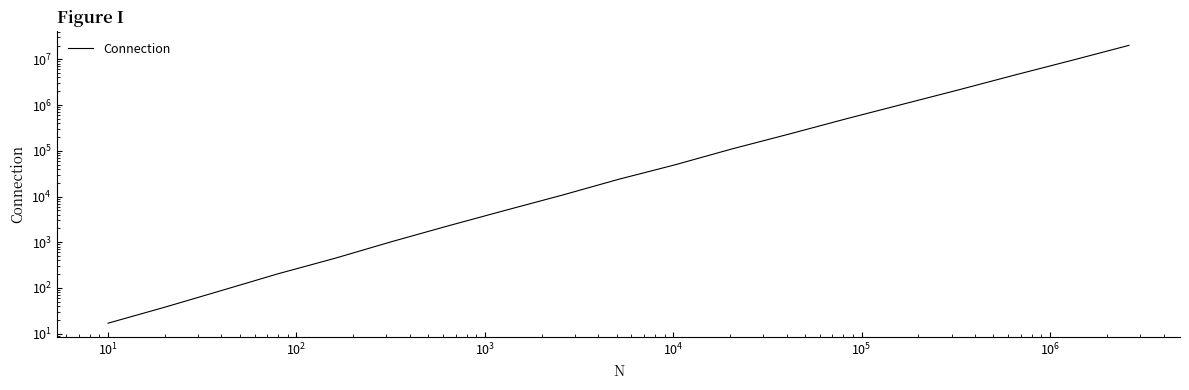

The value at $\mathdefault{10^{-1}}$ is 30. True or false?

False